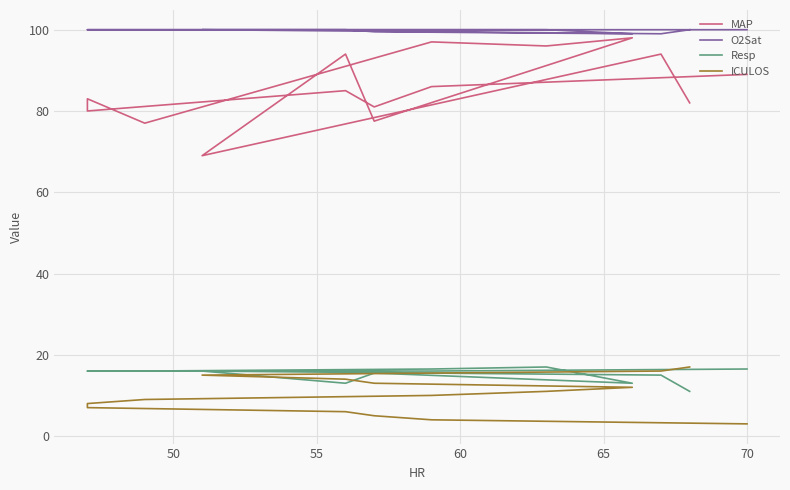

List the series in order of their peak value, lowest first.

Resp, ICULOS, MAP, O2Sat